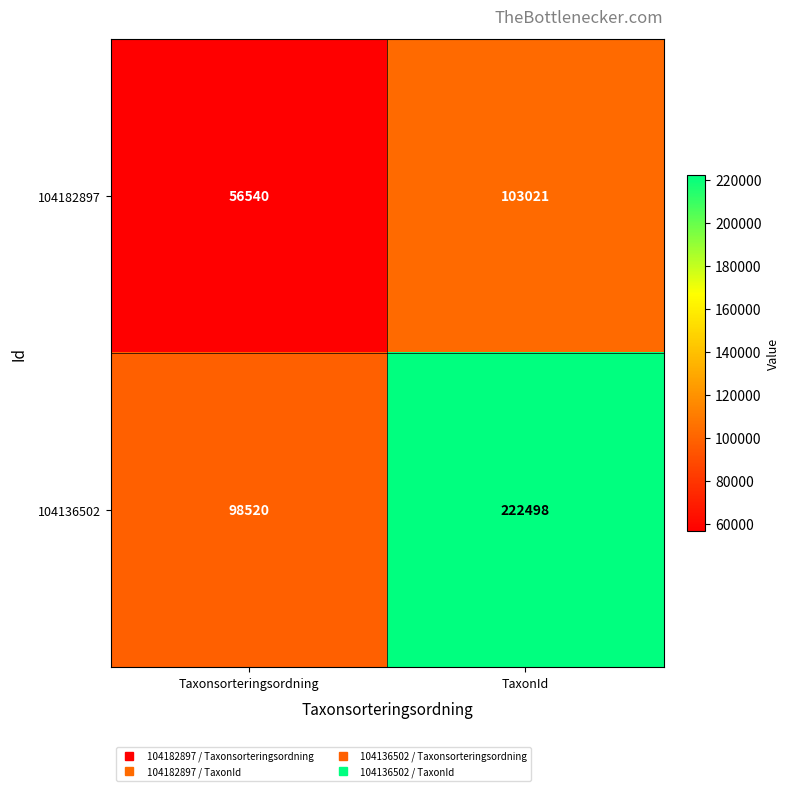

How many series are shown in this chart?

2